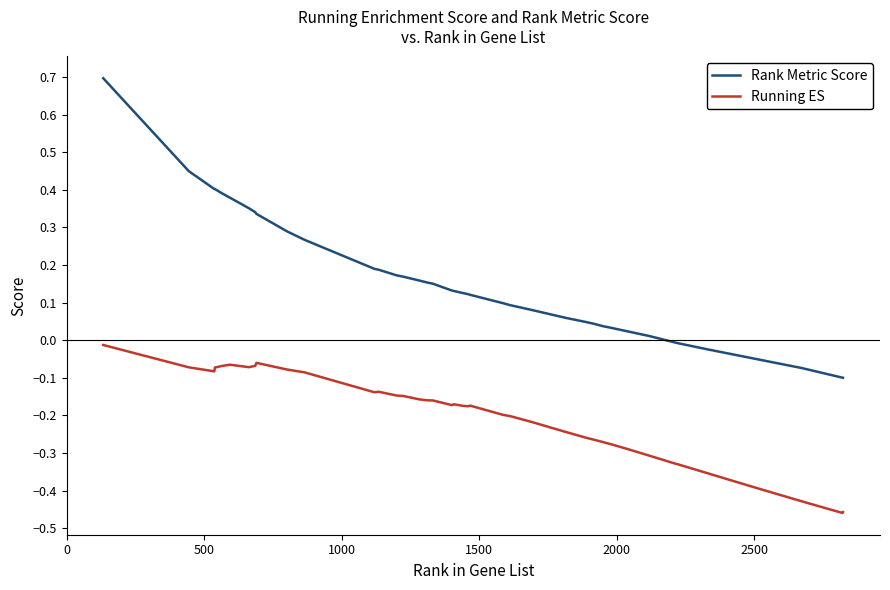

Which series has the largest range (max minus min)?

Rank Metric Score